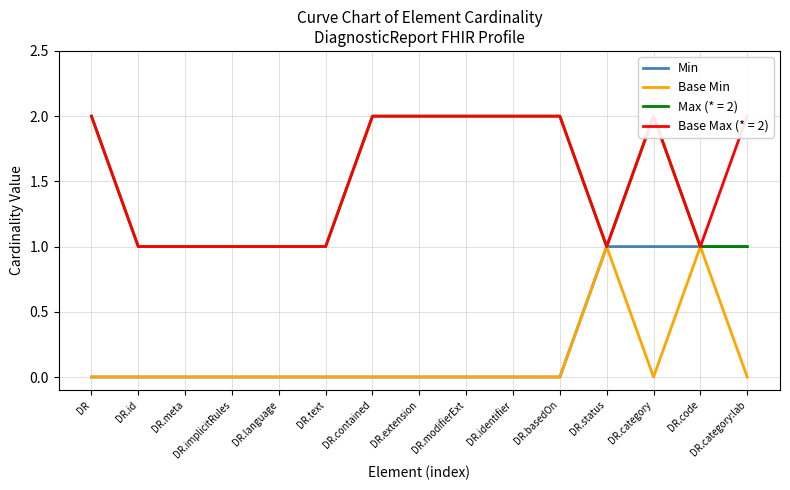

True or false: Min and Base Min intersect in this chart.

False